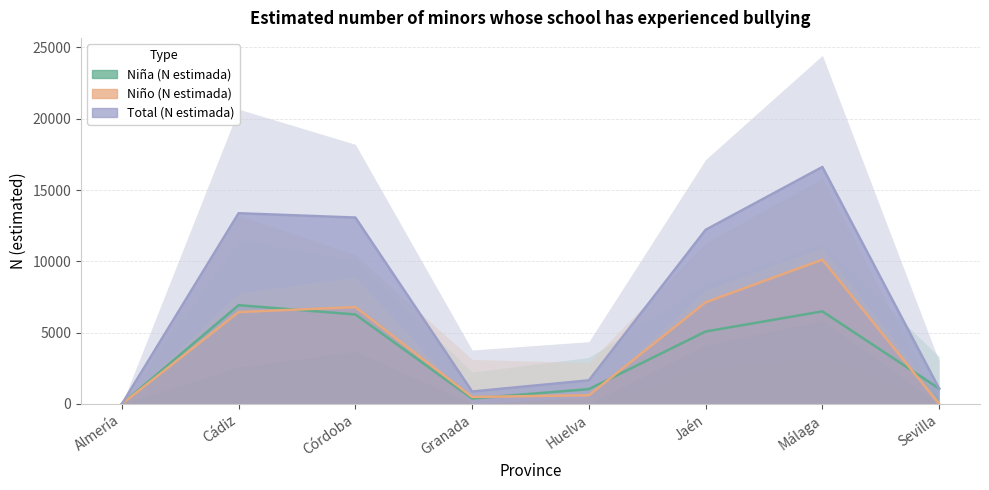

What is the sum of the Total (N estimada) values at Sevilla and Córdoba?

14153